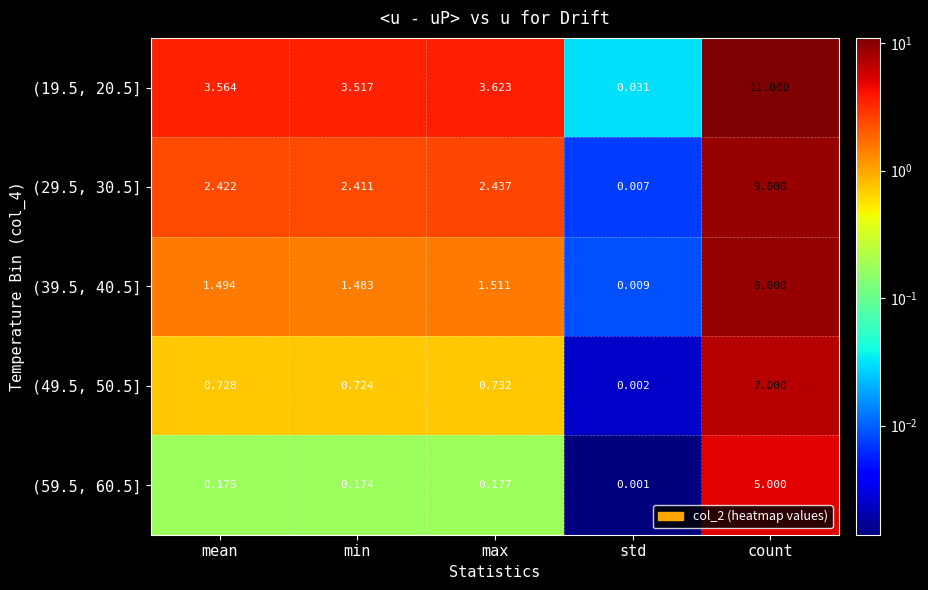

At which label does (19.5, 20.5] first exceed 3?

mean